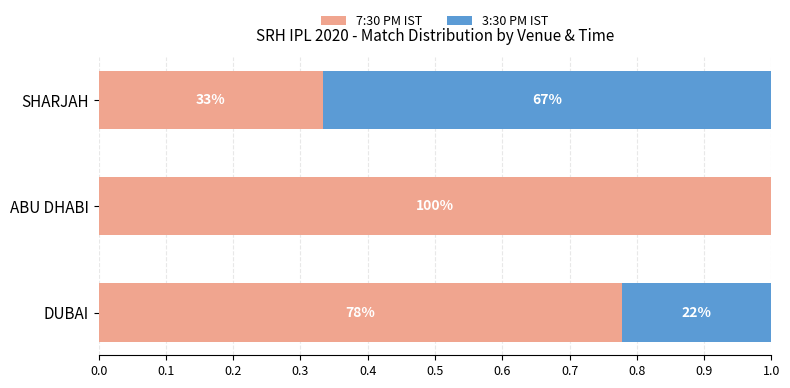

What are all the series names shown in the legend?

7:30 PM IST, 3:30 PM IST